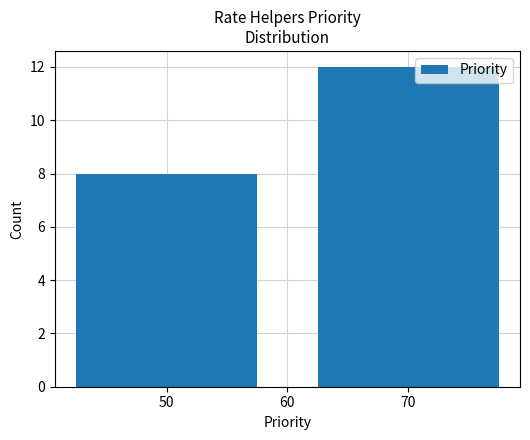

Does the chart contain stacked bars?

No